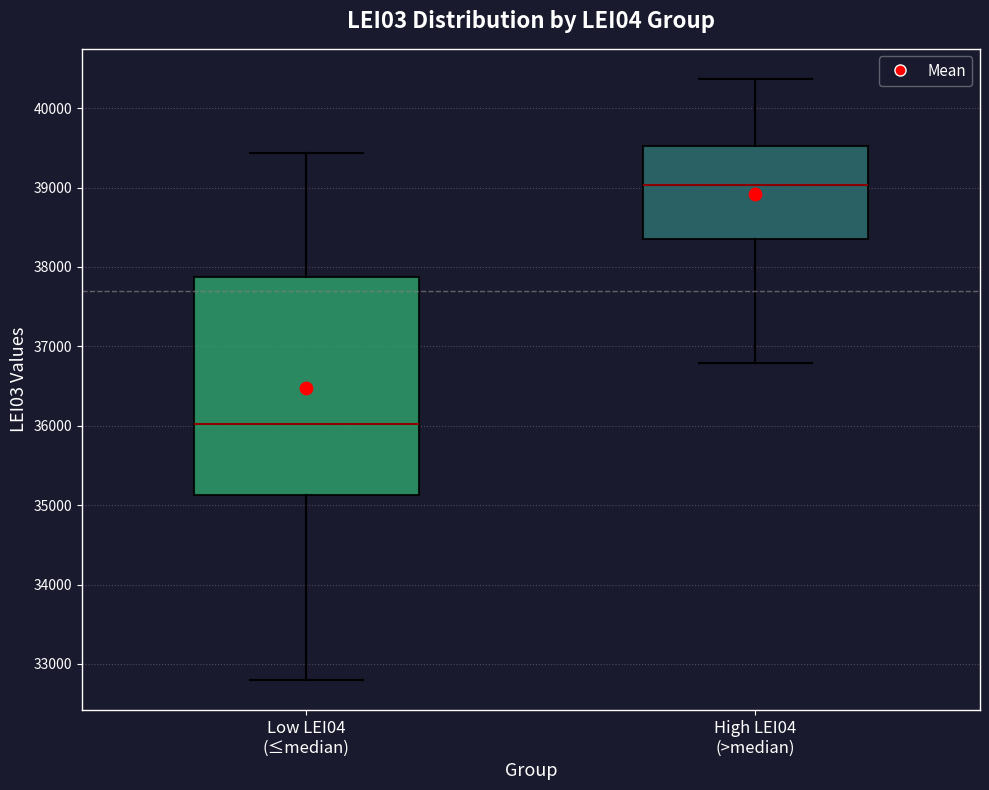

Which box's median line is the highest?

High LEI04 (>median)